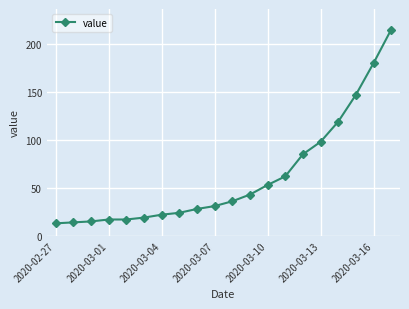

True or false: there are more than 2 points higher than both neighbors.

False